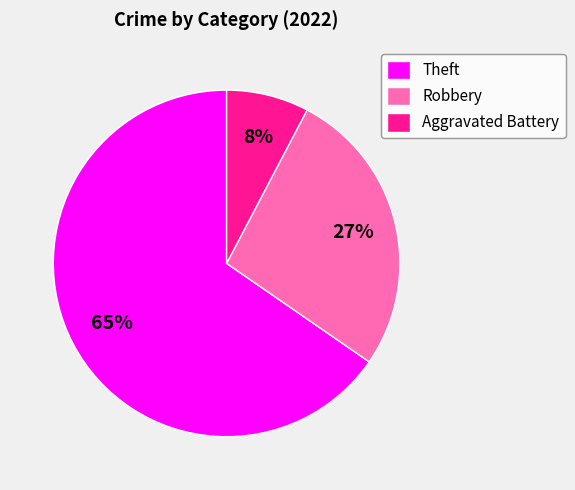

What is the ratio of the value at Aggravated Battery to the value at Robbery?

0.3